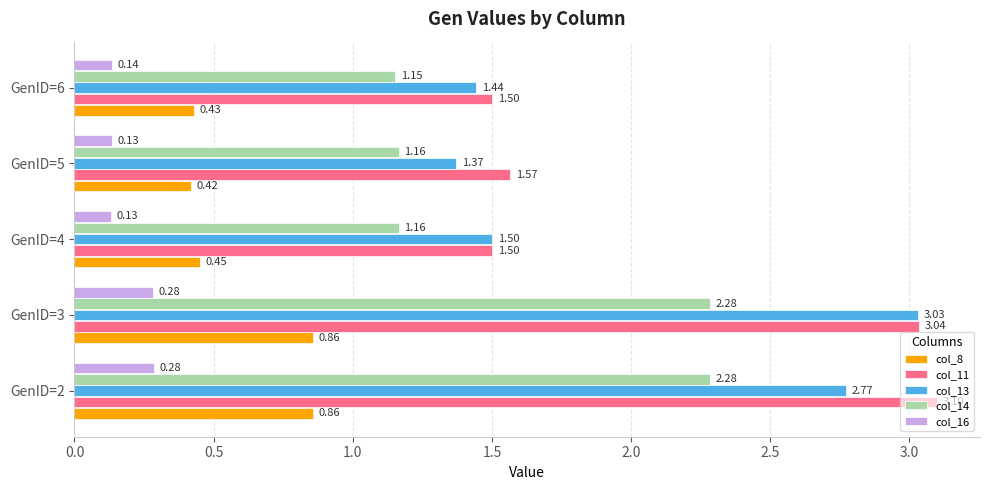

What is the total value across all series at GenID=3?

9.5